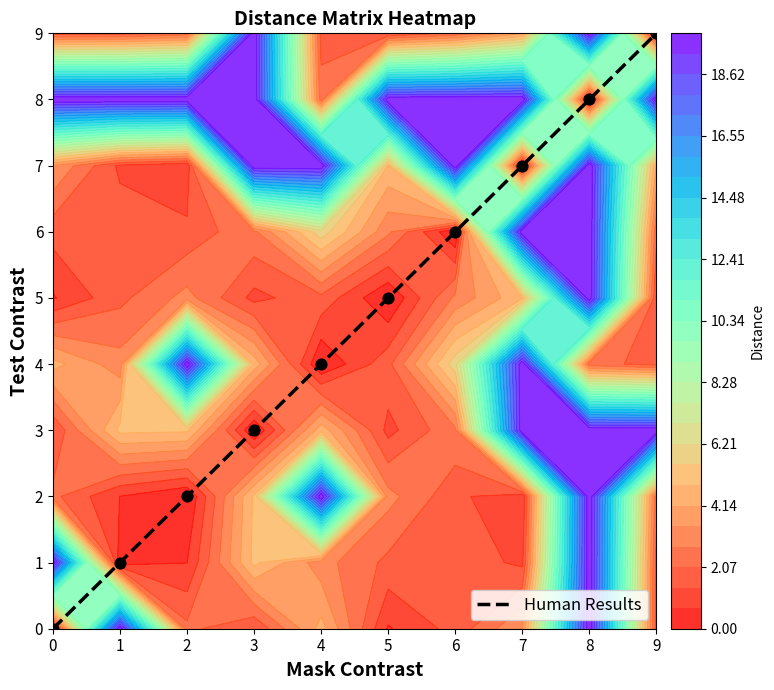

Rank the categories by value from lowest to highest.

0, 1, 2, 3, 4, 5, 6, 7, 8, 9